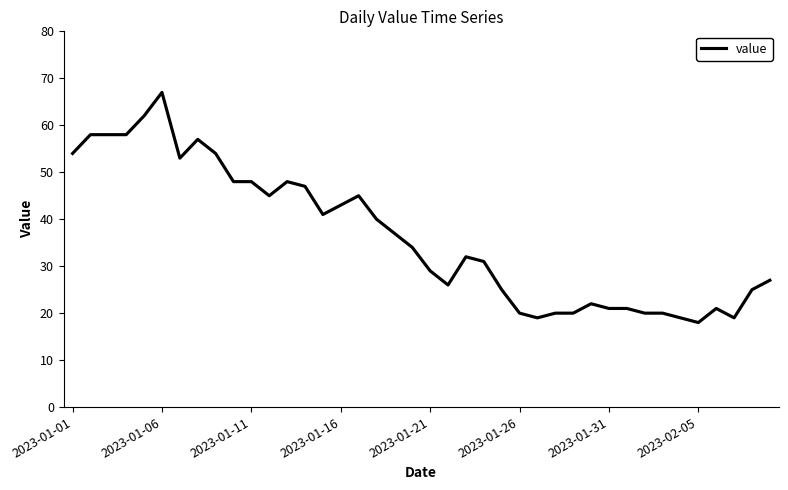

What is the maximum value shown in the chart?

67